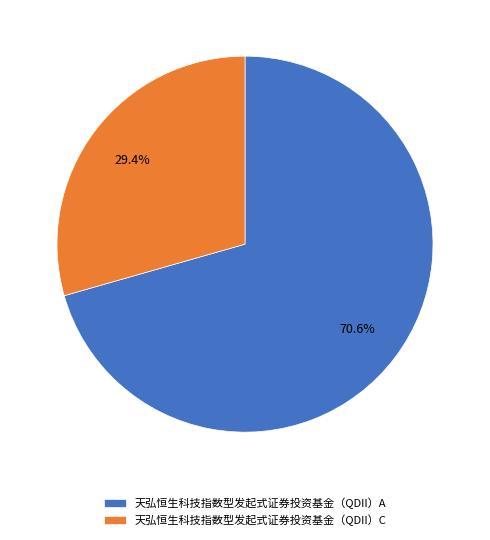

Rank the categories by value from highest to lowest.

天弘恒生科技指数型发起式证券投资基金（QDII）A, 天弘恒生科技指数型发起式证券投资基金（QDII）C